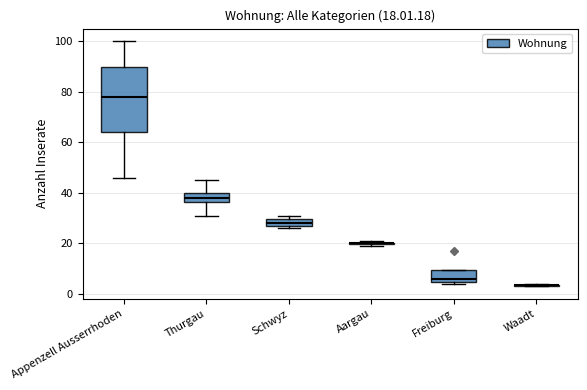

Comparing the boxes themselves (not the whiskers), which one is the tallest?

Appenzell Ausserrhoden